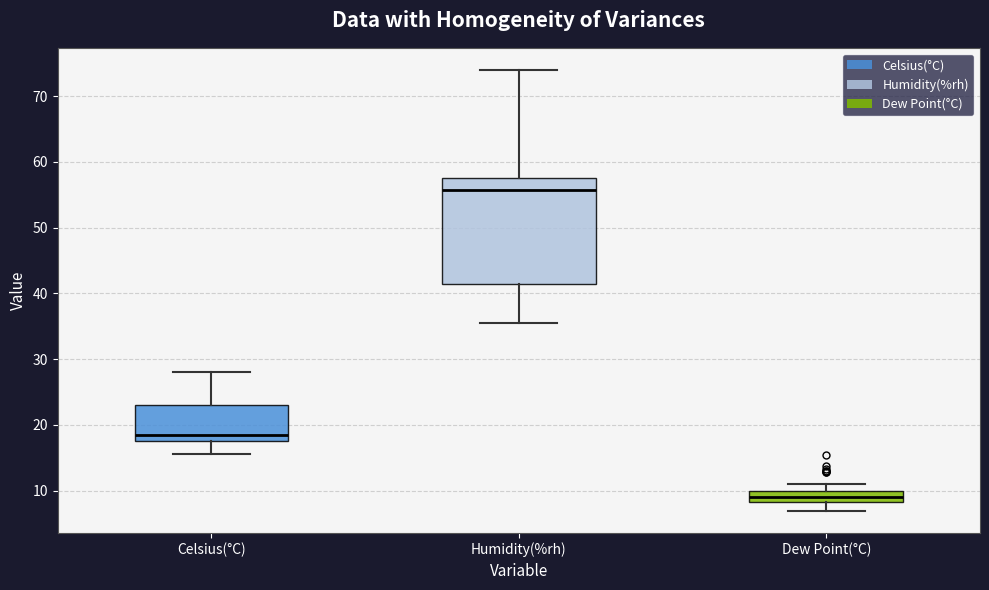

Which box is the tallest, from its lower edge to its upper edge?

Humidity(%rh)